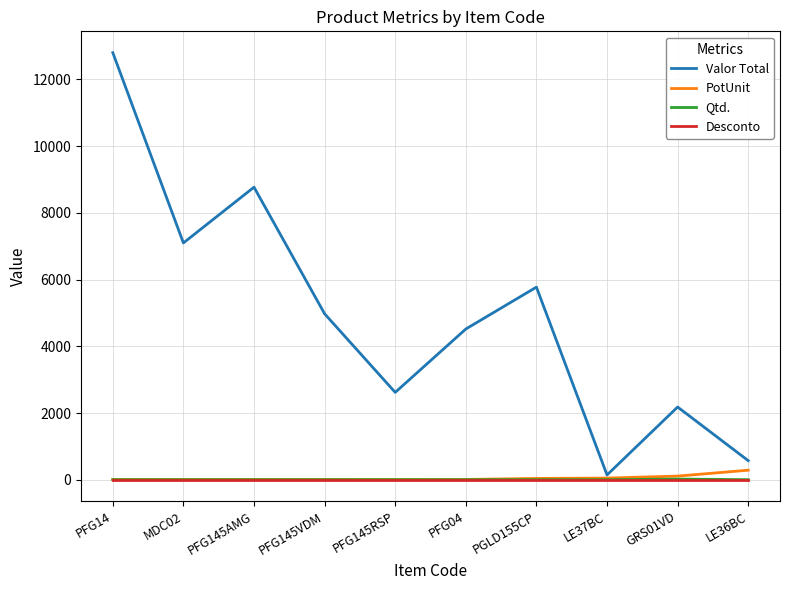

Between PFG145VDM and LE37BC, which series saw the biggest shift?

Valor Total